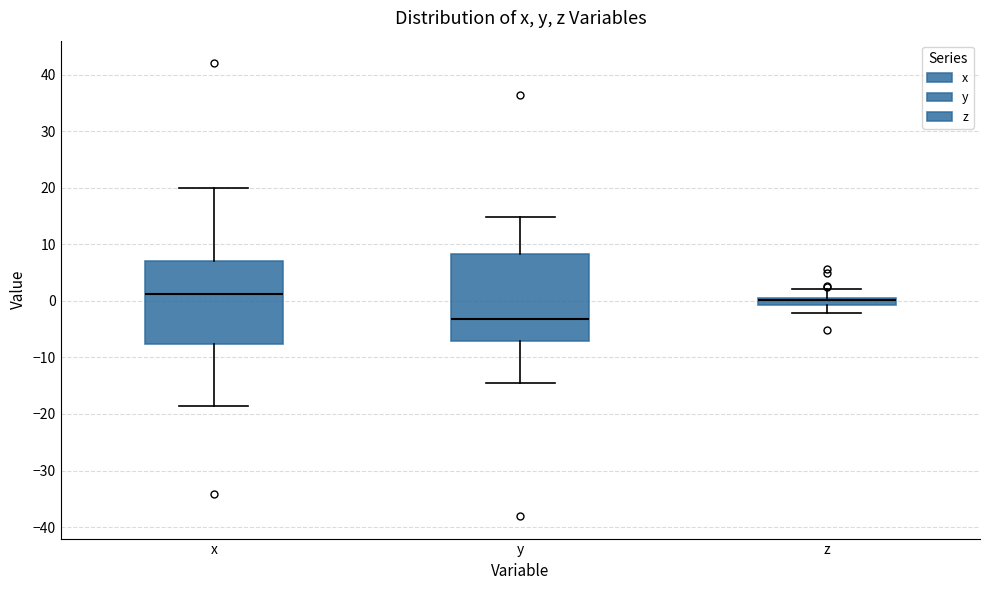

Where does the median line of the box for x sit on the y-axis? The values are not printed on the chart, so give them approximately, as read against the axis.

1